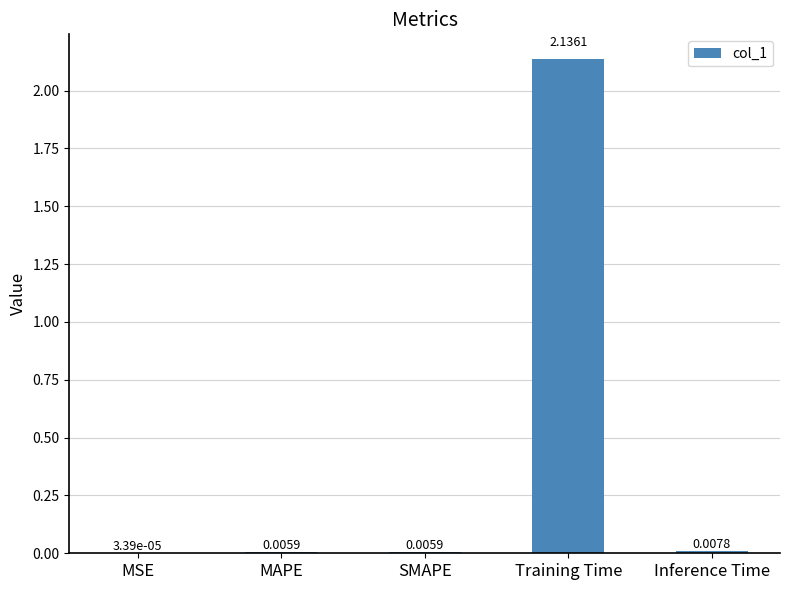

Are the bars horizontal?

No